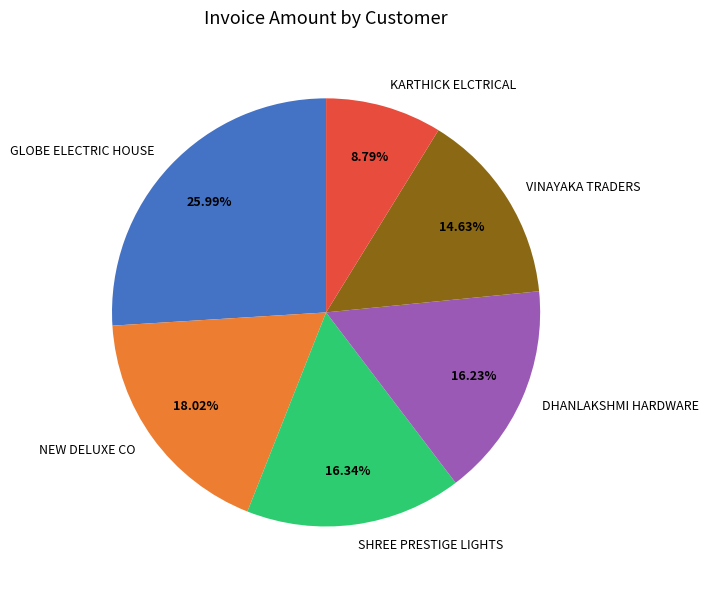

Which category has the smallest portion of the pie?

KARTHICK ELCTRICAL